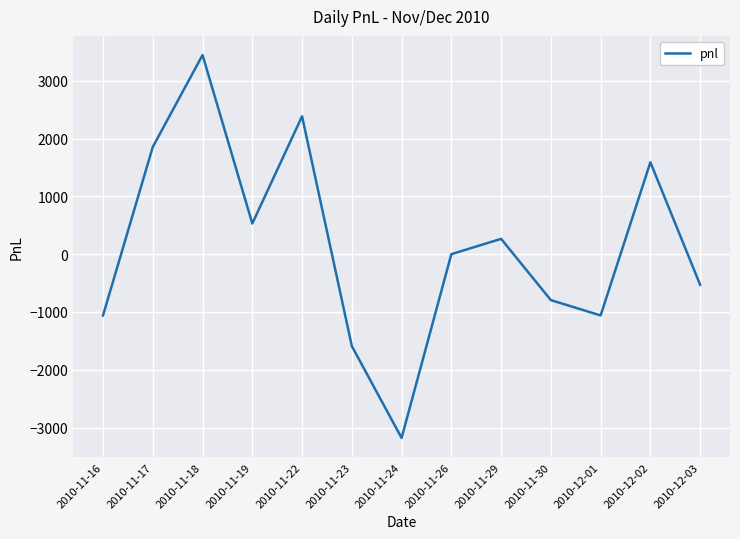

True or false: the data shows -3384 at 2010-11-26.

False